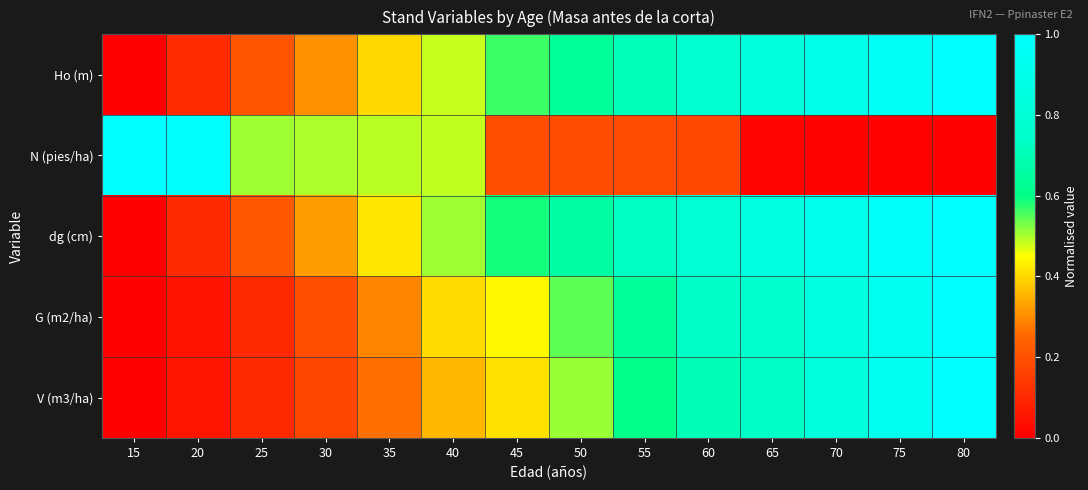

What is the maximum value shown in the chart?

1.0